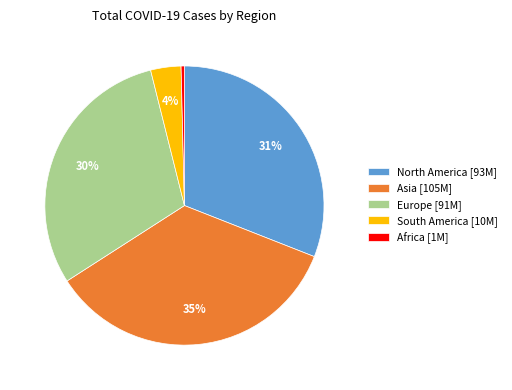

Which has a higher value, North America [93M] or South America [10M]?

North America [93M]